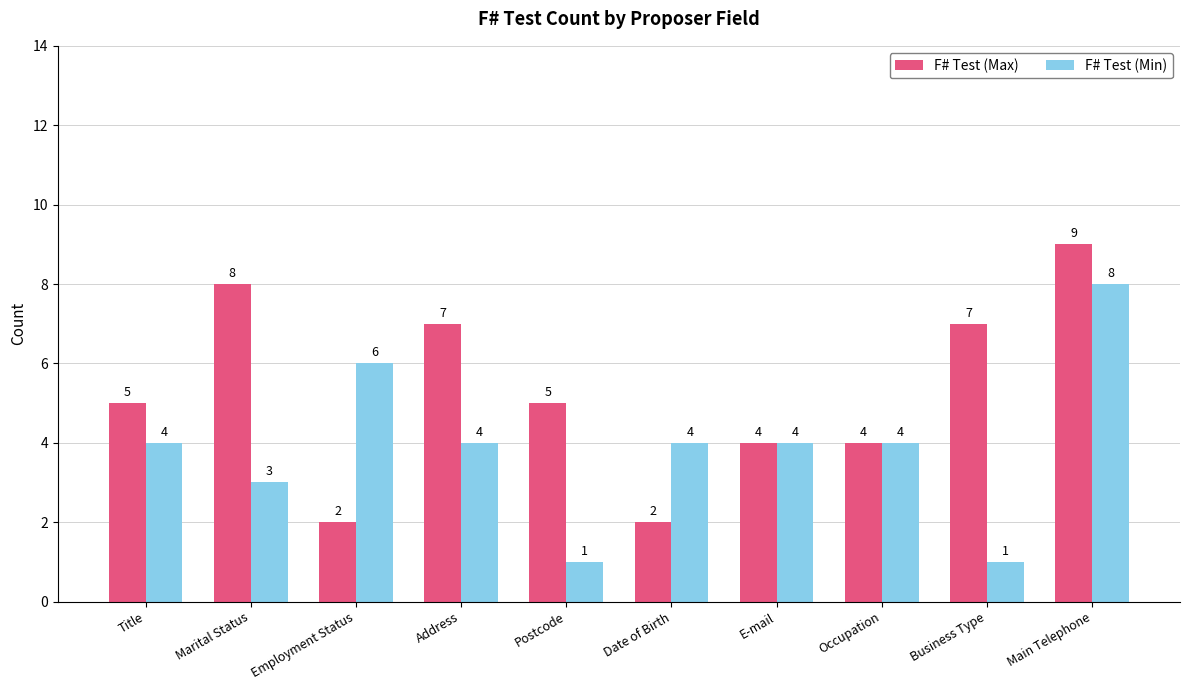

What is the highest value of the F# Test (Max) series?

9